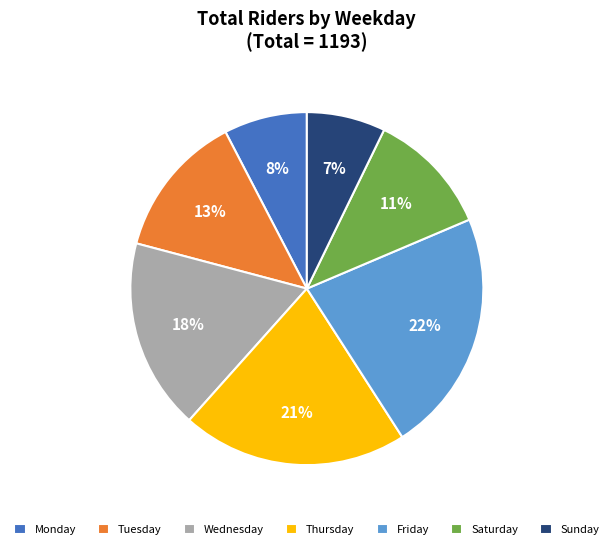

To the nearest percent, what percentage of the pie is Tuesday?

13%